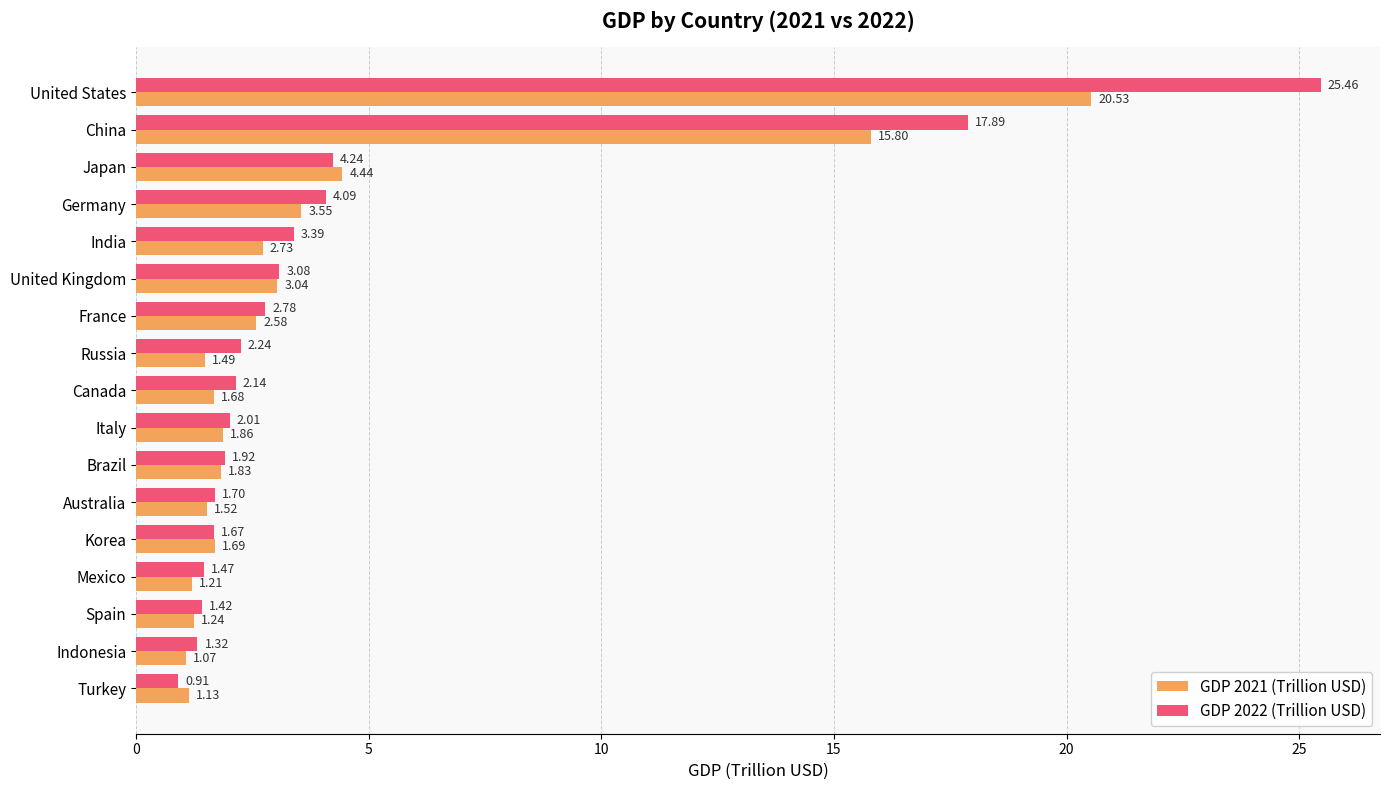

Which category has the lowest value in the GDP 2022 (Trillion USD) series?

Turkey